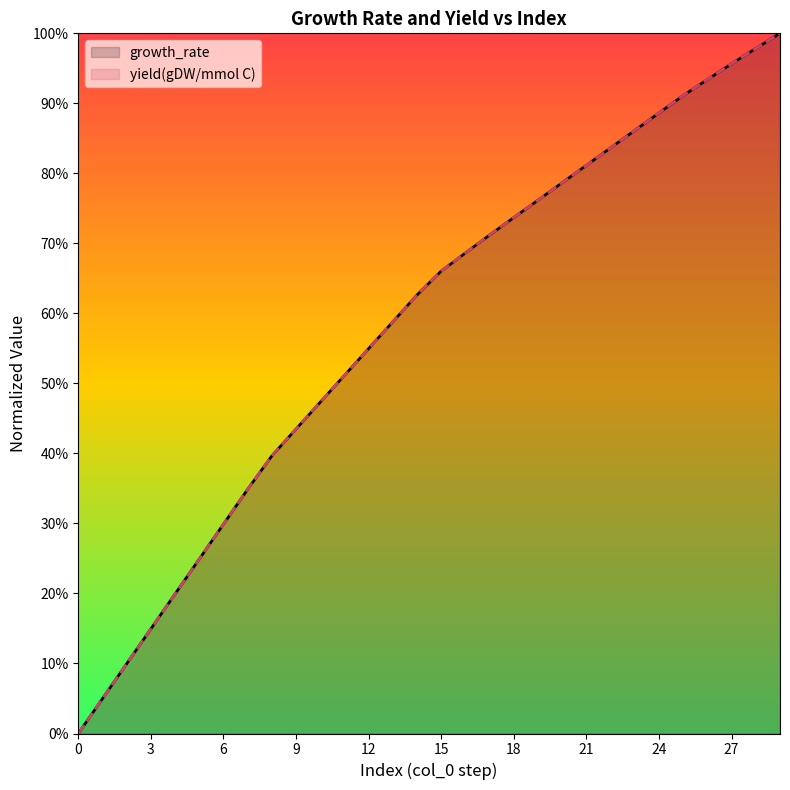

Does the chart display data point markers on the line(s)?

No